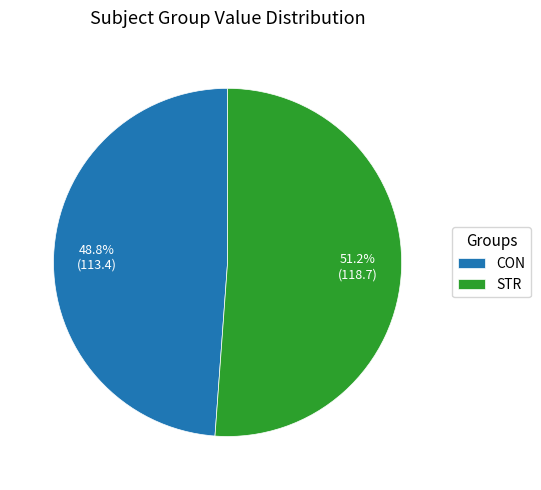

Rank the categories by value from highest to lowest.

STR, CON